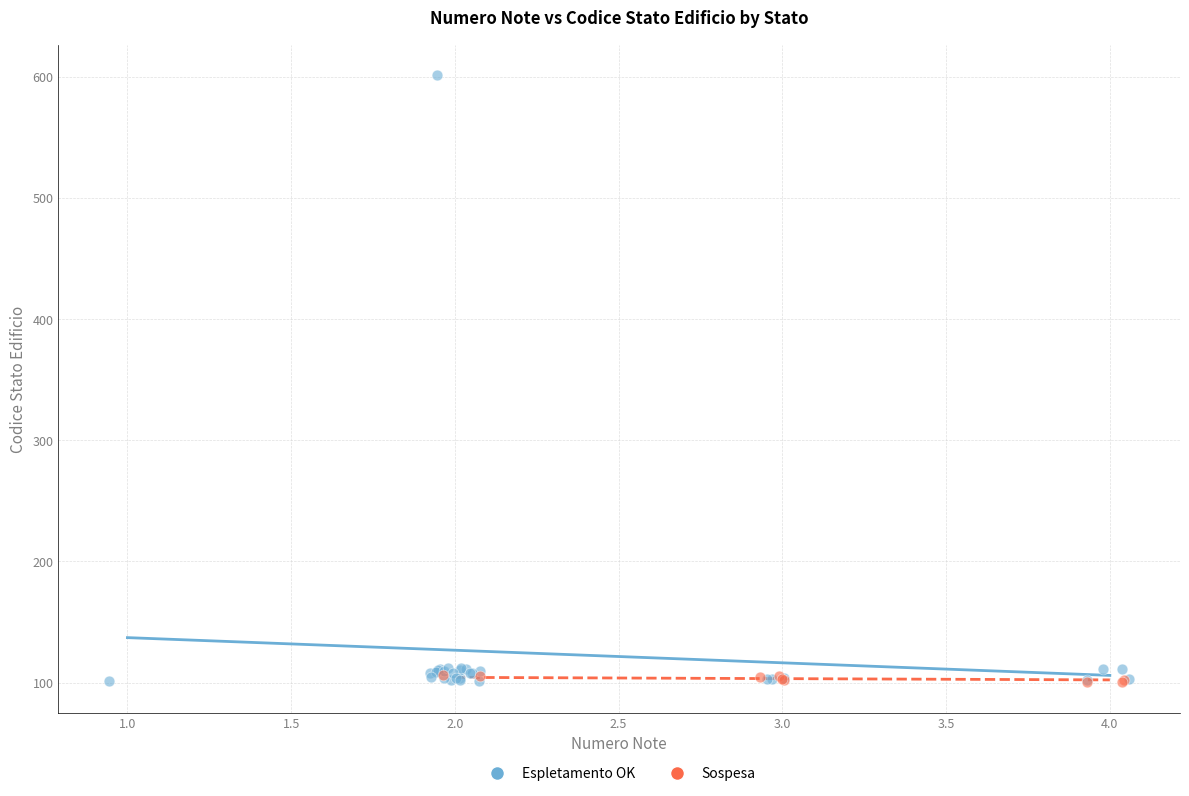

Which series reaches the maximum Y coordinate?

Espletamento OK